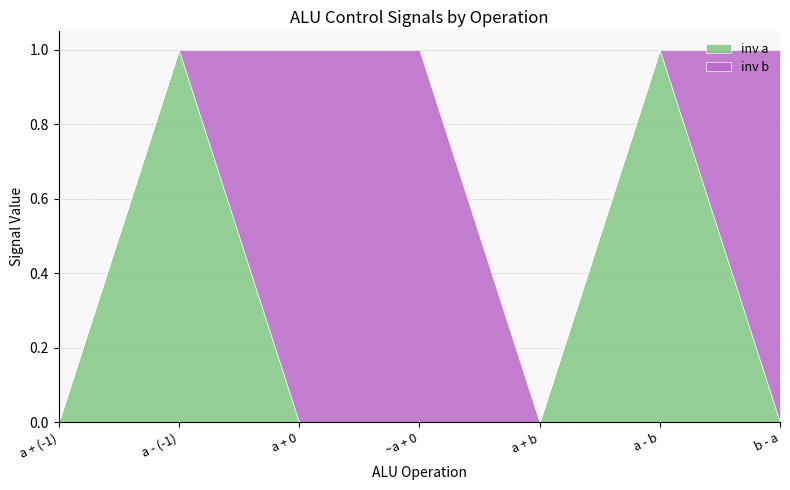

The inv a series shows 0 at ~a + 0. True or false?

True